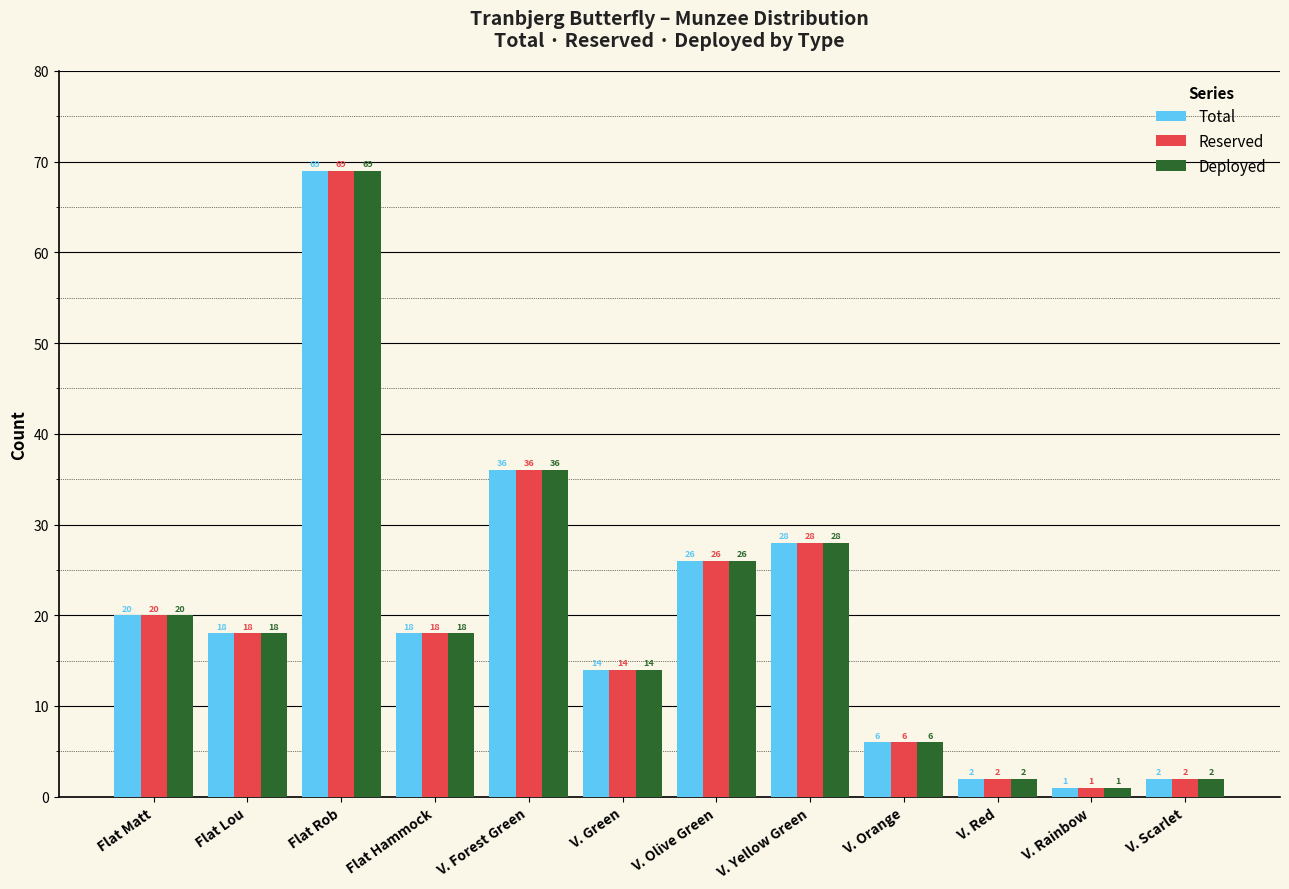

How many bars are there in total?

36